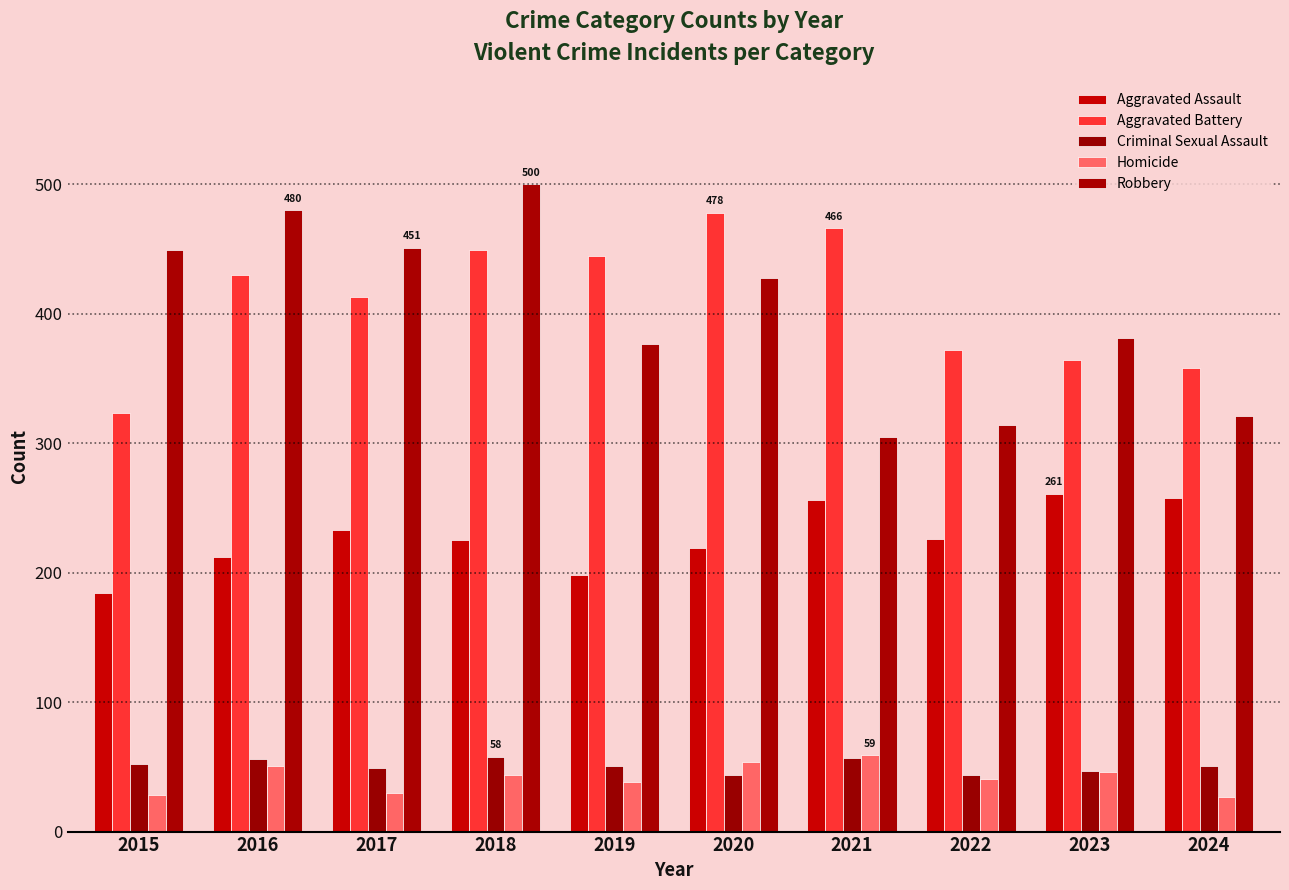

What is the difference between the maximum and minimum values in the Aggravated Battery series?

155